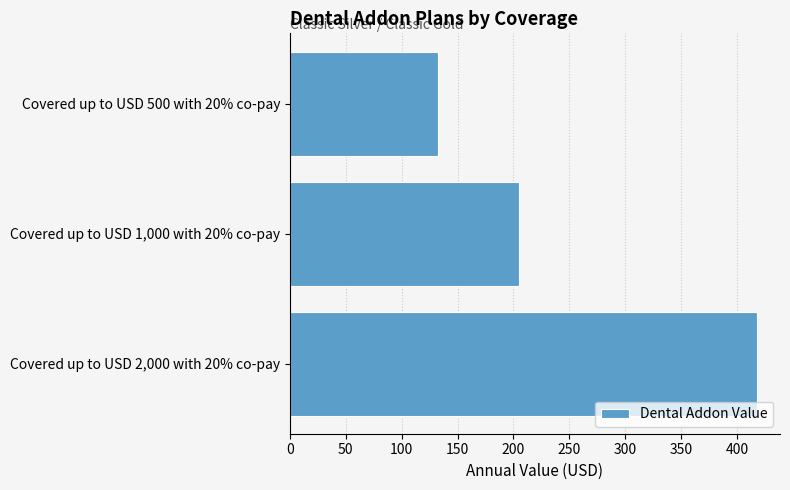

How many distinct data groups are displayed?

1